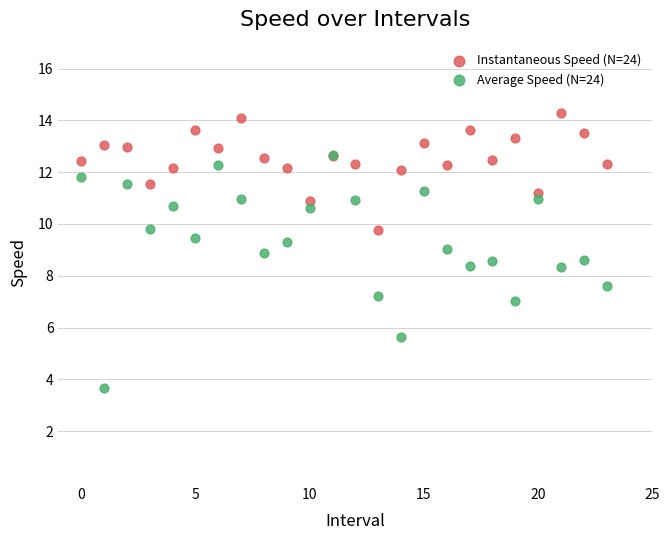

Which series reaches the maximum Y coordinate?

Instantaneous Speed (N=24)